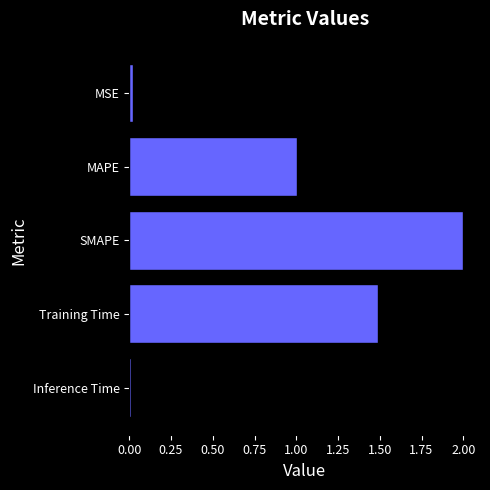

Which category has the highest value across all series?

SMAPE